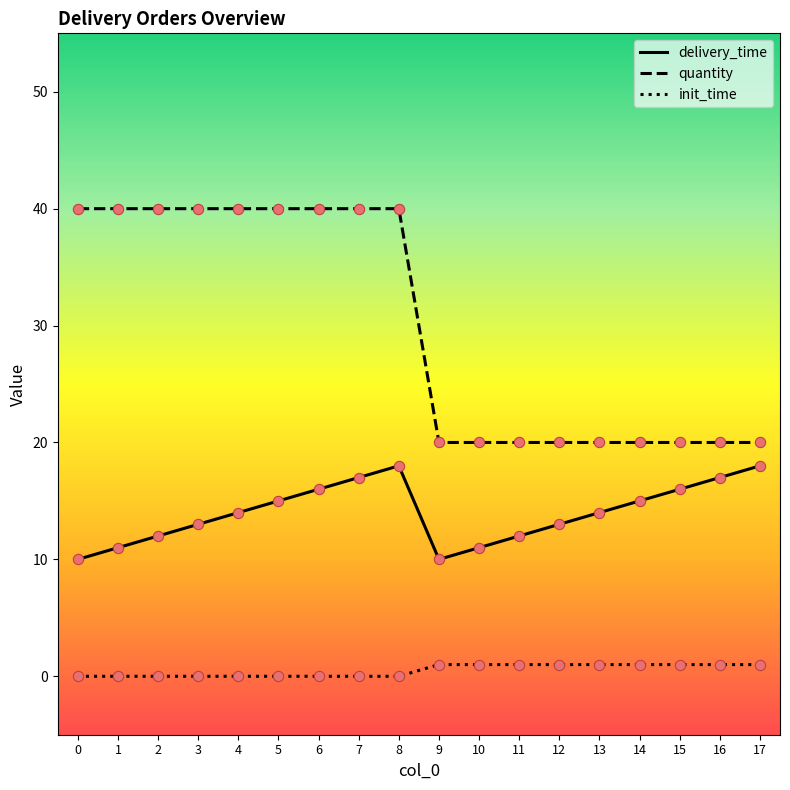

At how many categories does at least one series exceed 38?

9